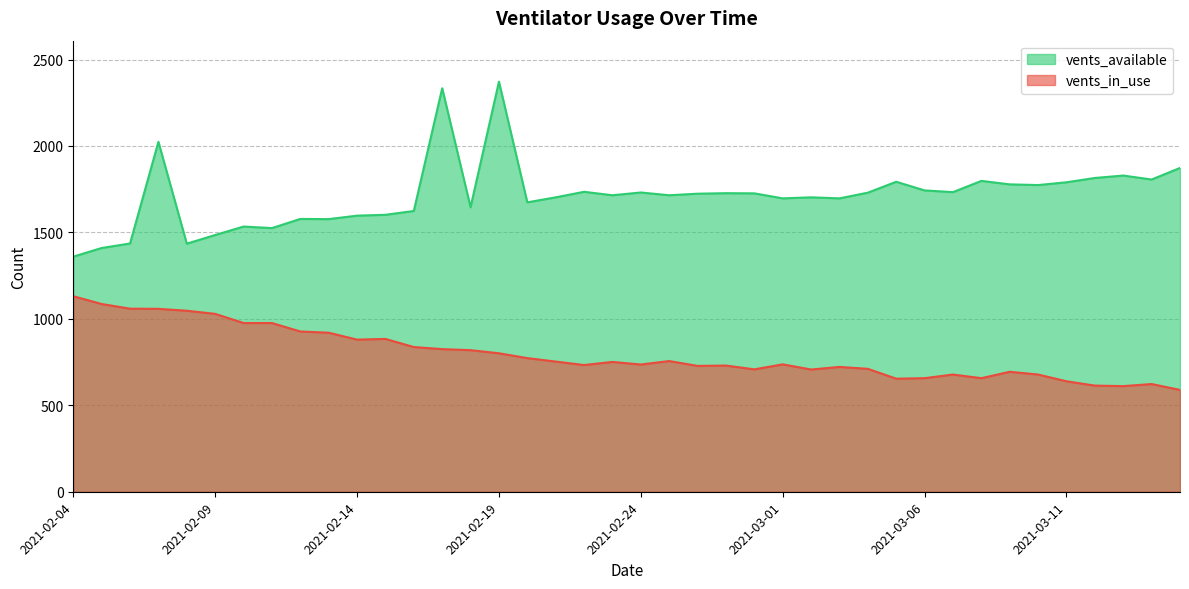

Which series has the widest spread of values?

vents_available